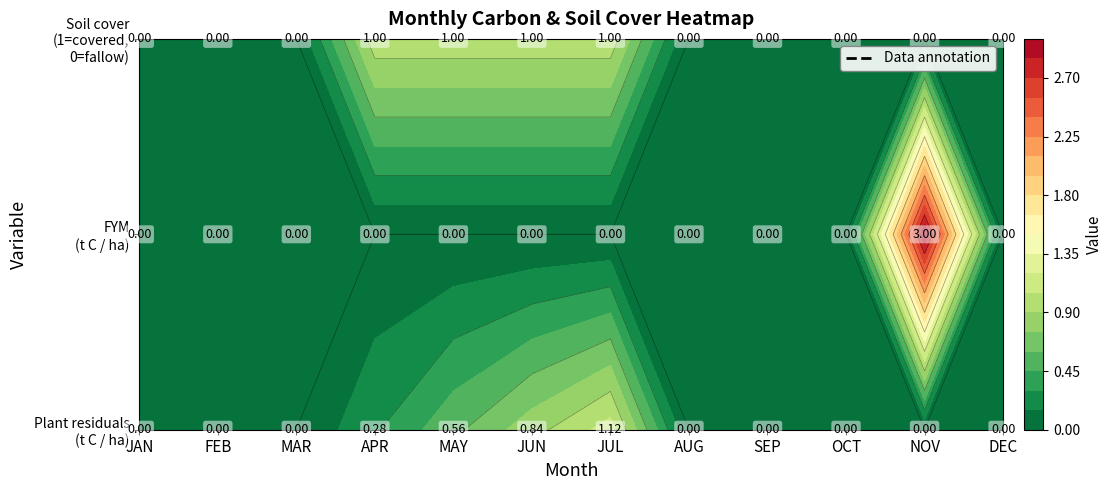

What is the difference between the Plant residuals (t C / ha) values at OCT and JUL?

1.1